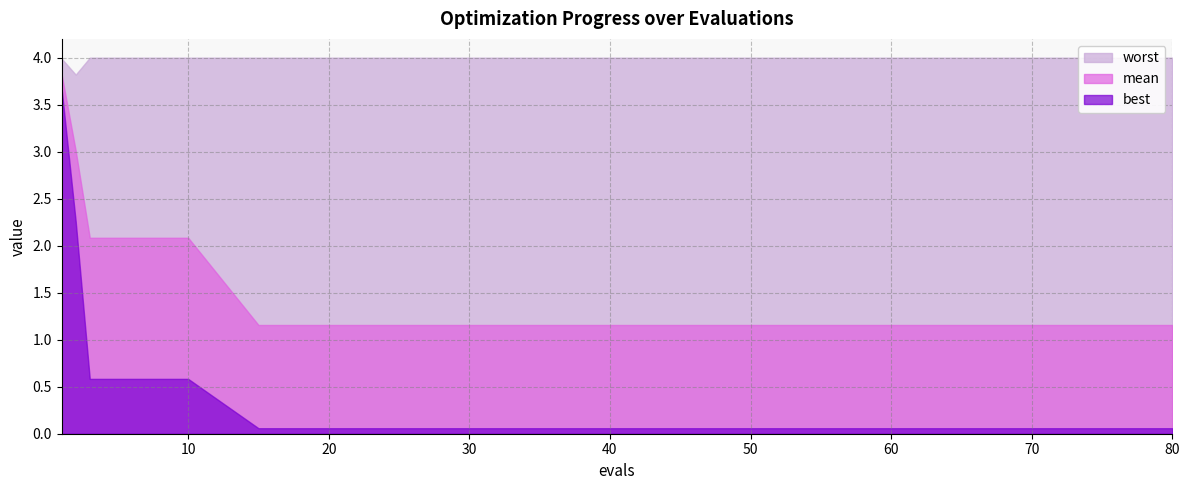

Which series has the largest range (max minus min)?

best